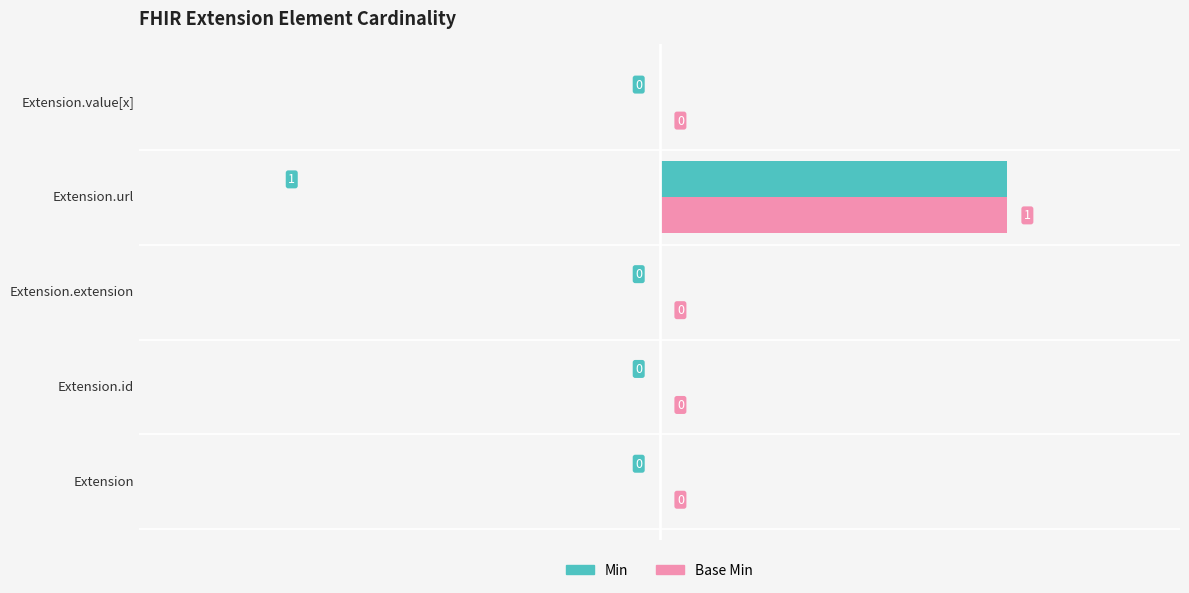

What are all the series names shown in the legend?

Min, Base Min